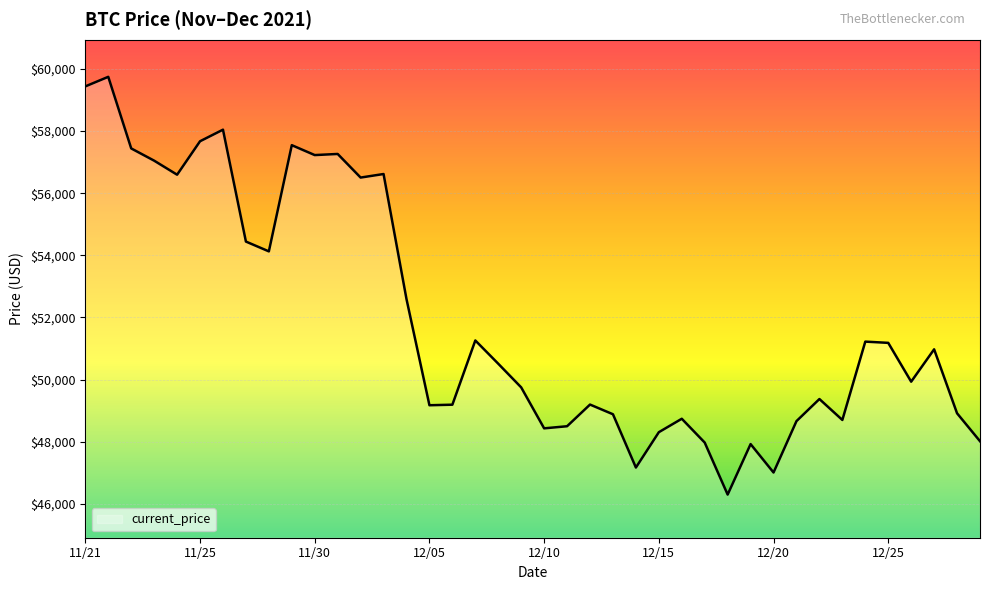

What is the difference between the maximum and minimum values?

13453